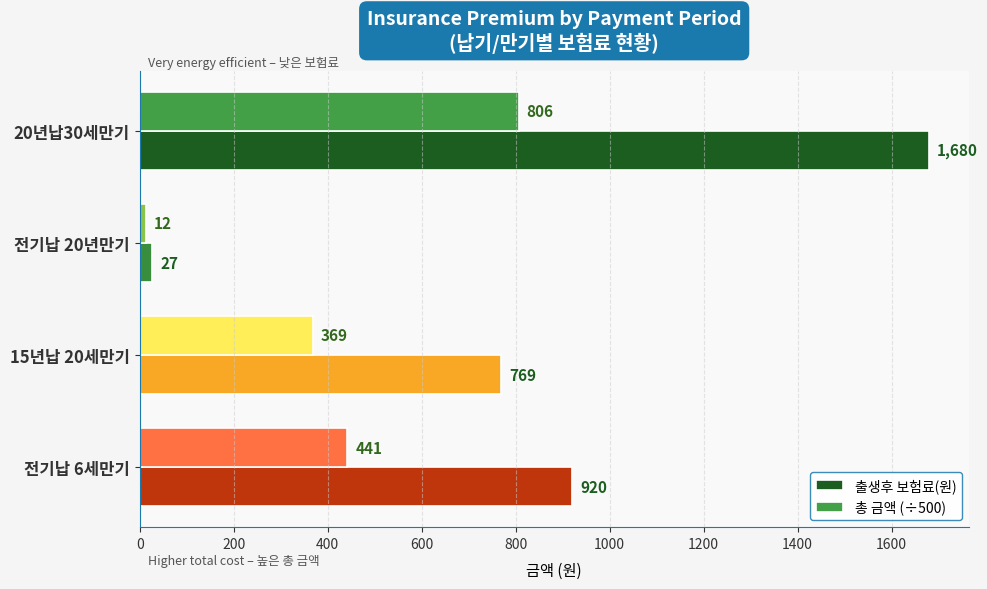

What are all the series names shown in the legend?

출생후 보험료(원), 총 금액 (÷500)